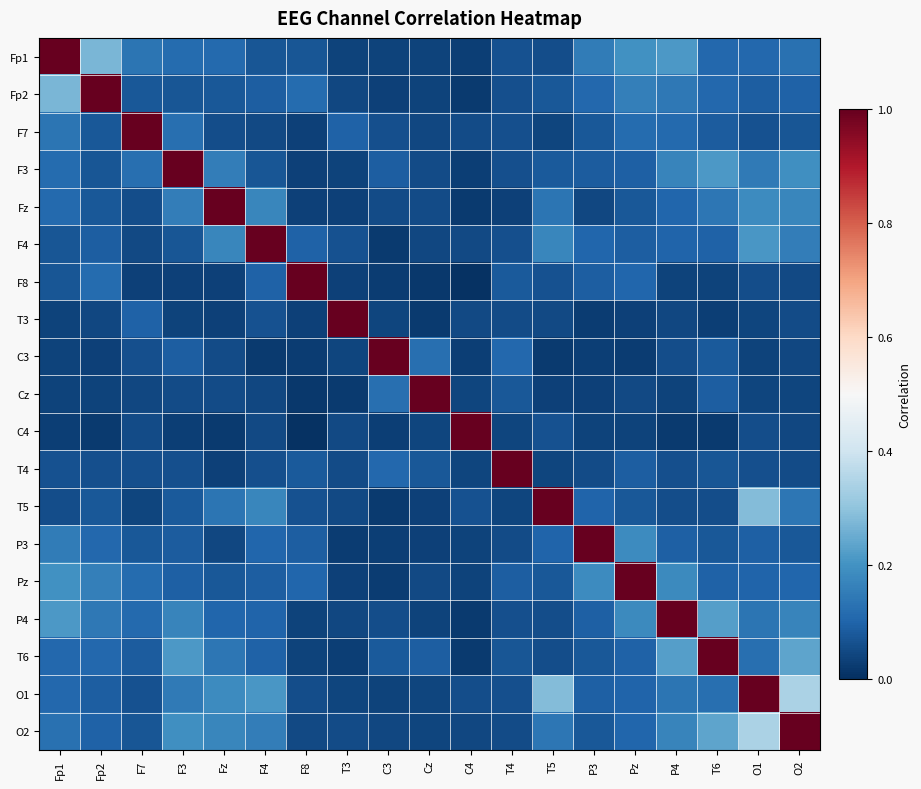

Reading left to right, what are all the values shown in this chart?

Fp1: Fp1=1.0	Fp2=0.3	F7=0.1	F3=0.1	Fz=0.1	F4=0.1	F8=0.1	T3=0.0	C3=0.0	Cz=0.0	C4=0.0	T4=0.1	T5=0.1	P3=0.2	Pz=0.2	P4=0.2	T6=0.1	O1=0.1	O2=0.1
Fp2: Fp1=0.3	Fp2=1.0	F7=0.1	F3=0.1	Fz=0.1	F4=0.1	F8=0.1	T3=0.0	C3=0.0	Cz=0.0	C4=0.0	T4=0.1	T5=0.1	P3=0.1	Pz=0.2	P4=0.1	T6=0.1	O1=0.1	O2=0.1
F7: Fp1=0.1	Fp2=0.1	F7=1.0	F3=0.1	Fz=0.1	F4=0.1	F8=0.0	T3=0.1	C3=0.1	Cz=0.0	C4=0.1	T4=0.1	T5=0.0	P3=0.1	Pz=0.1	P4=0.1	T6=0.1	O1=0.1	O2=0.1
F3: Fp1=0.1	Fp2=0.1	F7=0.1	F3=1.0	Fz=0.2	F4=0.1	F8=0.0	T3=0.0	C3=0.1	Cz=0.1	C4=0.0	T4=0.1	T5=0.1	P3=0.1	Pz=0.1	P4=0.2	T6=0.2	O1=0.1	O2=0.2
Fz: Fp1=0.1	Fp2=0.1	F7=0.1	F3=0.2	Fz=1.0	F4=0.2	F8=0.0	T3=0.0	C3=0.1	Cz=0.1	C4=0.0	T4=0.0	T5=0.1	P3=0.0	Pz=0.1	P4=0.1	T6=0.1	O1=0.2	O2=0.2
F4: Fp1=0.1	Fp2=0.1	F7=0.1	F3=0.1	Fz=0.2	F4=1.0	F8=0.1	T3=0.1	C3=0.0	Cz=0.0	C4=0.1	T4=0.1	T5=0.2	P3=0.1	Pz=0.1	P4=0.1	T6=0.1	O1=0.2	O2=0.2
F8: Fp1=0.1	Fp2=0.1	F7=0.0	F3=0.0	Fz=0.0	F4=0.1	F8=1.0	T3=0.0	C3=0.0	Cz=0.0	C4=0.0	T4=0.1	T5=0.1	P3=0.1	Pz=0.1	P4=0.0	T6=0.0	O1=0.1	O2=0.0
T3: Fp1=0.0	Fp2=0.0	F7=0.1	F3=0.0	Fz=0.0	F4=0.1	F8=0.0	T3=1.0	C3=0.0	Cz=0.0	C4=0.0	T4=0.1	T5=0.0	P3=0.0	Pz=0.0	P4=0.0	T6=0.0	O1=0.0	O2=0.1
C3: Fp1=0.0	Fp2=0.0	F7=0.1	F3=0.1	Fz=0.1	F4=0.0	F8=0.0	T3=0.0	C3=1.0	Cz=0.1	C4=0.0	T4=0.1	T5=0.0	P3=0.0	Pz=0.0	P4=0.1	T6=0.1	O1=0.0	O2=0.0
Cz: Fp1=0.0	Fp2=0.0	F7=0.0	F3=0.1	Fz=0.1	F4=0.0	F8=0.0	T3=0.0	C3=0.1	Cz=1.0	C4=0.0	T4=0.1	T5=0.0	P3=0.0	Pz=0.1	P4=0.0	T6=0.1	O1=0.0	O2=0.0
C4: Fp1=0.0	Fp2=0.0	F7=0.1	F3=0.0	Fz=0.0	F4=0.1	F8=0.0	T3=0.0	C3=0.0	Cz=0.0	C4=1.0	T4=0.0	T5=0.1	P3=0.0	Pz=0.0	P4=0.0	T6=0.0	O1=0.1	O2=0.0
T4: Fp1=0.1	Fp2=0.1	F7=0.1	F3=0.1	Fz=0.0	F4=0.1	F8=0.1	T3=0.1	C3=0.1	Cz=0.1	C4=0.0	T4=1.0	T5=0.0	P3=0.1	Pz=0.1	P4=0.1	T6=0.1	O1=0.1	O2=0.1
T5: Fp1=0.1	Fp2=0.1	F7=0.0	F3=0.1	Fz=0.1	F4=0.2	F8=0.1	T3=0.0	C3=0.0	Cz=0.0	C4=0.1	T4=0.0	T5=1.0	P3=0.1	Pz=0.1	P4=0.1	T6=0.1	O1=0.3	O2=0.1
P3: Fp1=0.2	Fp2=0.1	F7=0.1	F3=0.1	Fz=0.0	F4=0.1	F8=0.1	T3=0.0	C3=0.0	Cz=0.0	C4=0.0	T4=0.1	T5=0.1	P3=1.0	Pz=0.2	P4=0.1	T6=0.1	O1=0.1	O2=0.1
Pz: Fp1=0.2	Fp2=0.2	F7=0.1	F3=0.1	Fz=0.1	F4=0.1	F8=0.1	T3=0.0	C3=0.0	Cz=0.1	C4=0.0	T4=0.1	T5=0.1	P3=0.2	Pz=1.0	P4=0.2	T6=0.1	O1=0.1	O2=0.1
P4: Fp1=0.2	Fp2=0.1	F7=0.1	F3=0.2	Fz=0.1	F4=0.1	F8=0.0	T3=0.0	C3=0.1	Cz=0.0	C4=0.0	T4=0.1	T5=0.1	P3=0.1	Pz=0.2	P4=1.0	T6=0.2	O1=0.1	O2=0.2
T6: Fp1=0.1	Fp2=0.1	F7=0.1	F3=0.2	Fz=0.1	F4=0.1	F8=0.0	T3=0.0	C3=0.1	Cz=0.1	C4=0.0	T4=0.1	T5=0.1	P3=0.1	Pz=0.1	P4=0.2	T6=1.0	O1=0.1	O2=0.2
O1: Fp1=0.1	Fp2=0.1	F7=0.1	F3=0.1	Fz=0.2	F4=0.2	F8=0.1	T3=0.0	C3=0.0	Cz=0.0	C4=0.1	T4=0.1	T5=0.3	P3=0.1	Pz=0.1	P4=0.1	T6=0.1	O1=1.0	O2=0.3
O2: Fp1=0.1	Fp2=0.1	F7=0.1	F3=0.2	Fz=0.2	F4=0.2	F8=0.0	T3=0.1	C3=0.0	Cz=0.0	C4=0.0	T4=0.1	T5=0.1	P3=0.1	Pz=0.1	P4=0.2	T6=0.2	O1=0.3	O2=1.0